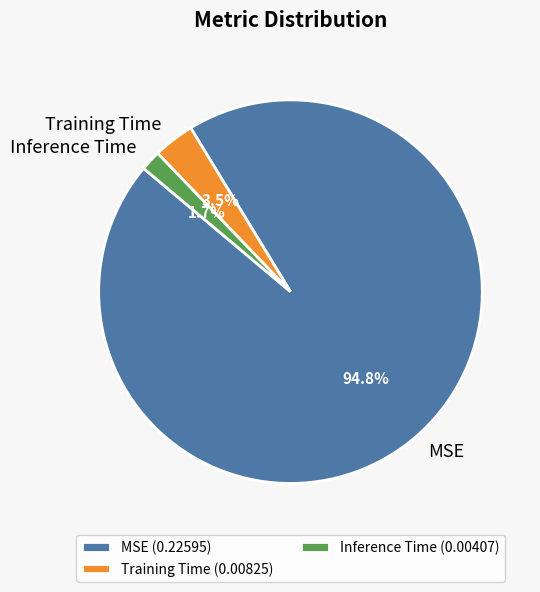

The Inference Time slice represents 16% of the pie. True or false?

False